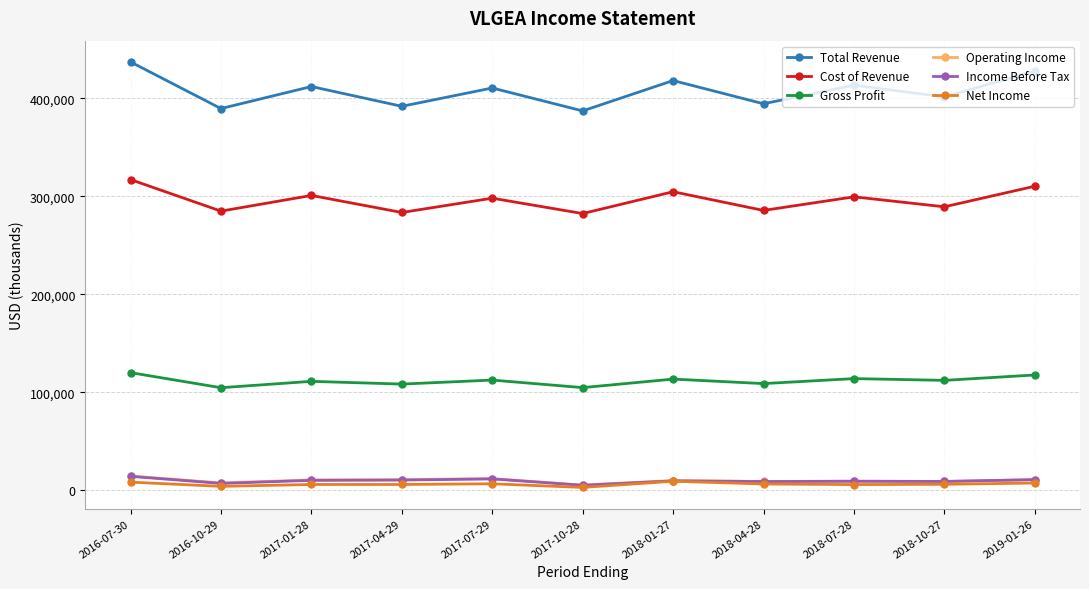

How many lines are shown in the chart?

6